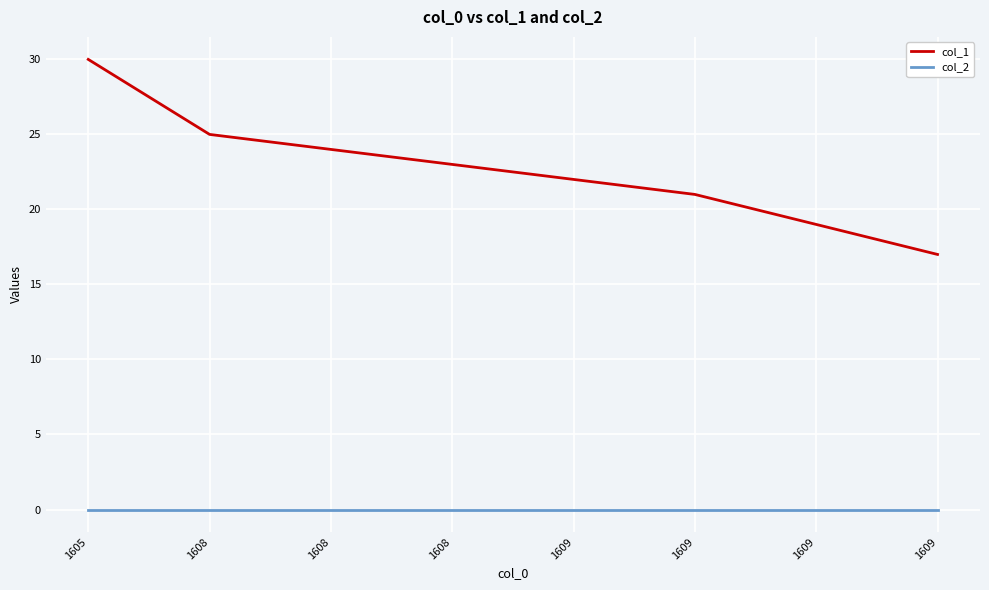

How many lines are shown in the chart?

2